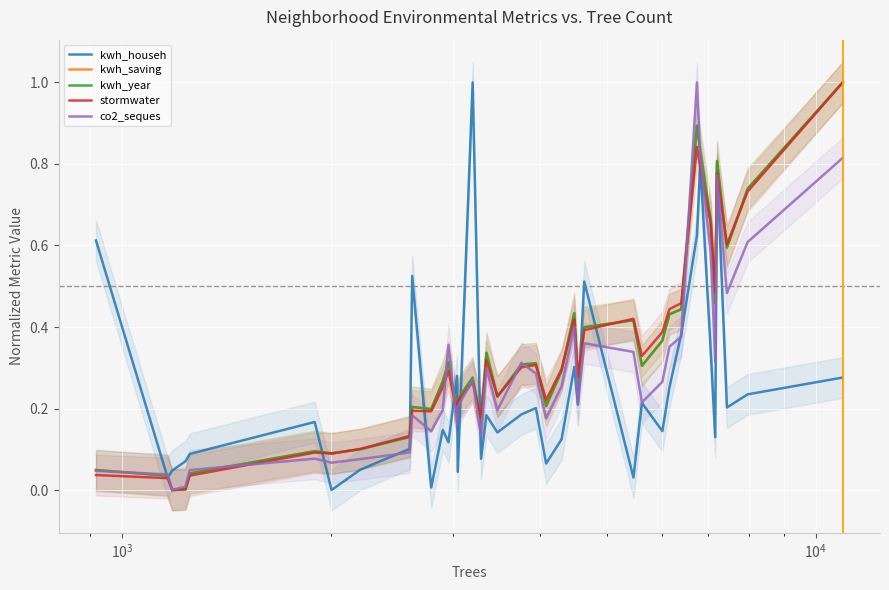

What is the highest value of the kwh_saving series?

1.0